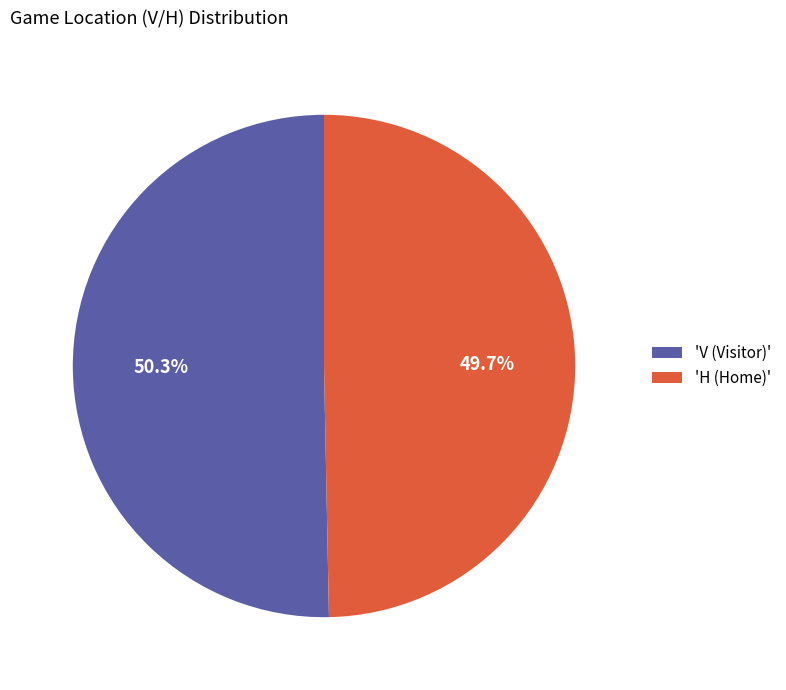

Does 'V (Visitor)' account for over 50% of the chart?

Yes